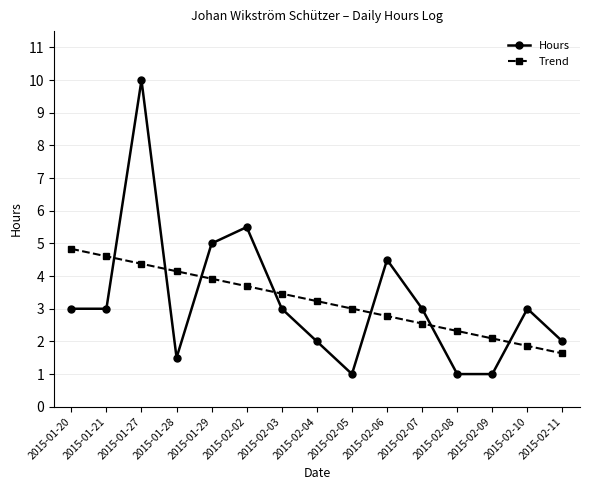

Reading right to left, list all the values displayed in this chart.

Hours: 2015-02-11=2.0	2015-02-10=3.0	2015-02-09=1.0	2015-02-08=1.0	2015-02-07=3.0	2015-02-06=4.5	2015-02-05=1.0	2015-02-04=2.0	2015-02-03=3.0	2015-02-02=5.5	2015-01-29=5.0	2015-01-28=1.5	2015-01-27=10.0	2015-01-21=3.0	2015-01-20=3.0
Trend: 2015-02-11=1.6	2015-02-10=1.9	2015-02-09=2.1	2015-02-08=2.3	2015-02-07=2.5	2015-02-06=2.8	2015-02-05=3.0	2015-02-04=3.2	2015-02-03=3.5	2015-02-02=3.7	2015-01-29=3.9	2015-01-28=4.1	2015-01-27=4.4	2015-01-21=4.6	2015-01-20=4.8